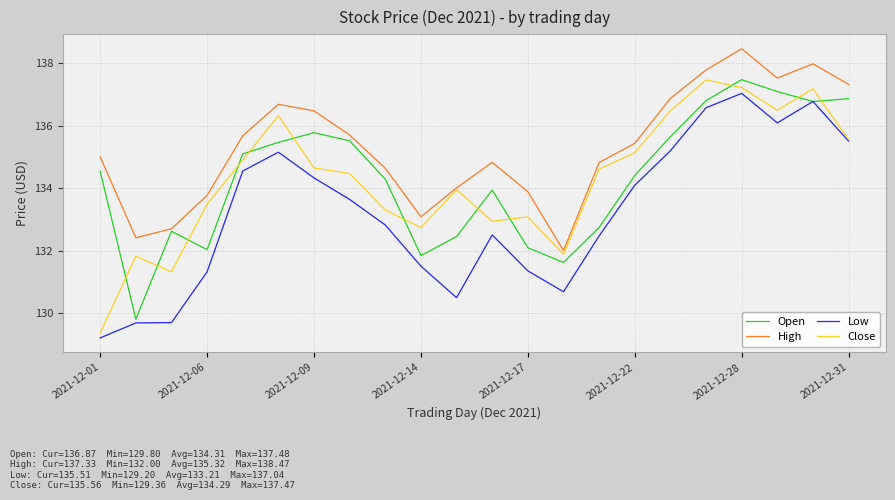

True or false: Open and Close intersect in this chart.

True